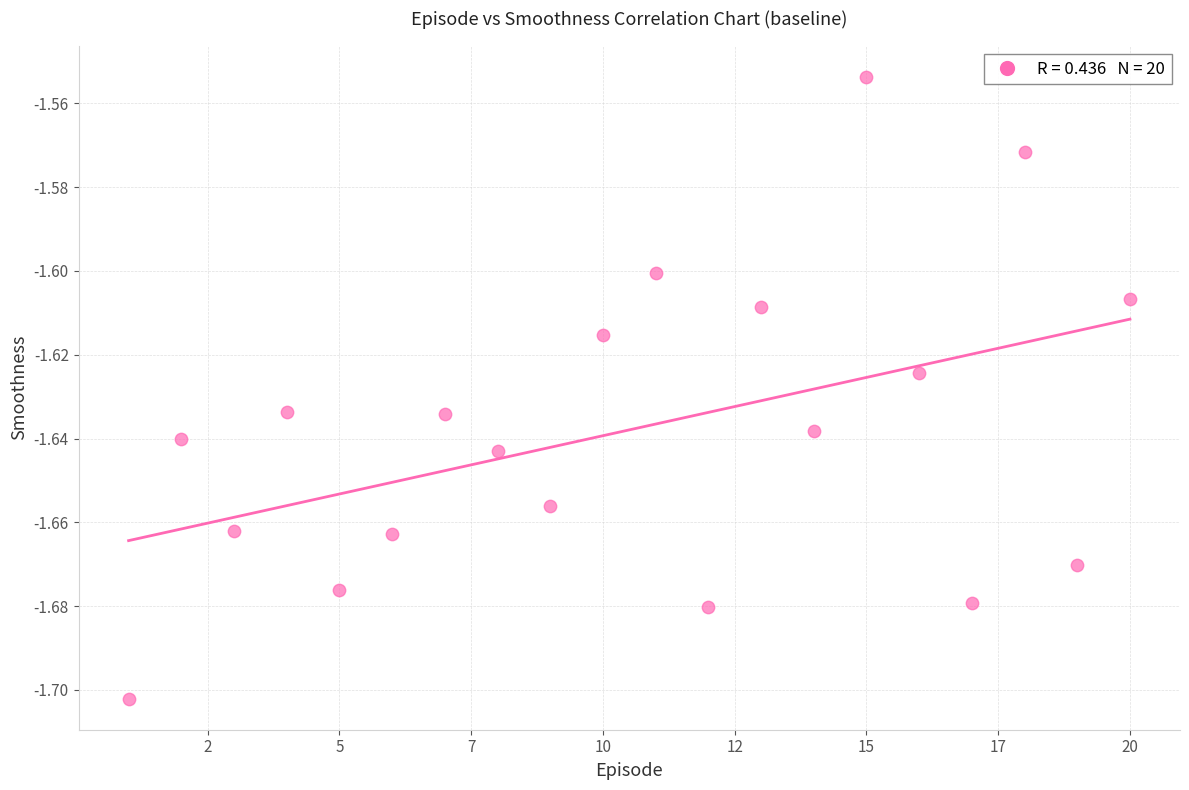

What is the range of X values (max minus min)?

19.0